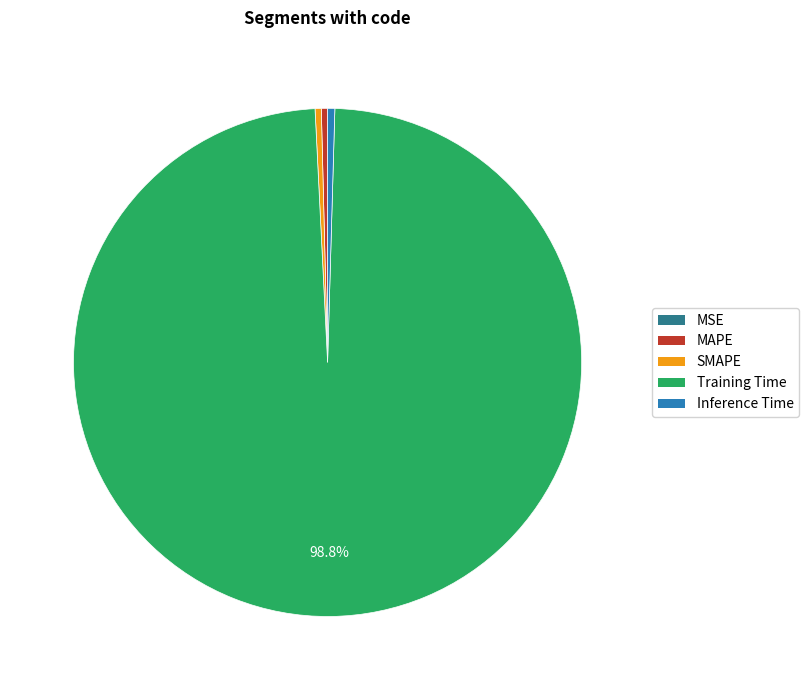

To the nearest percent, what is the difference between the largest and smallest slice percentages?

99%